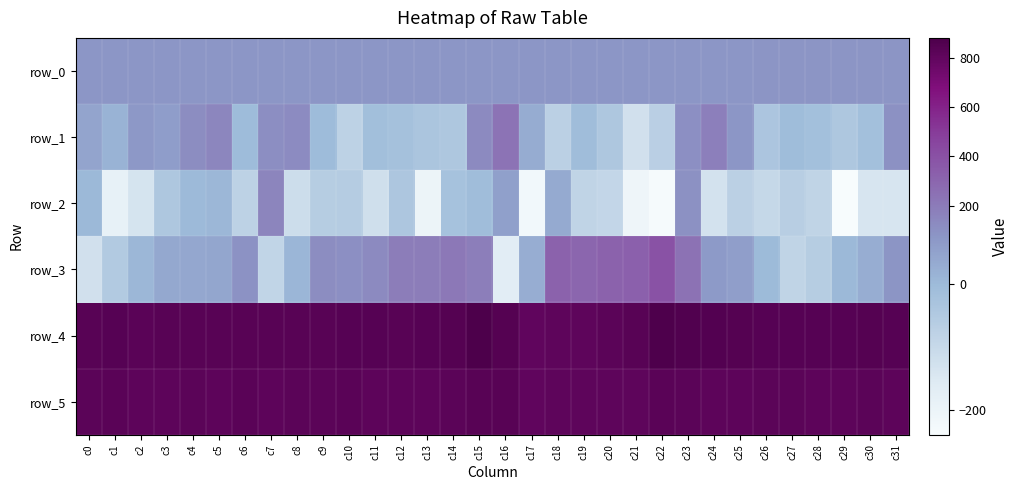

The value of row_0 at c10 is 118.8. True or false?

False